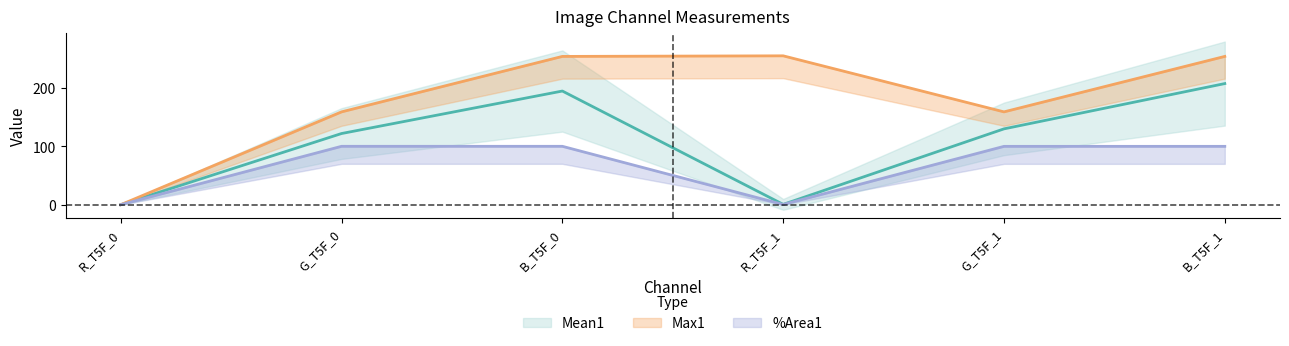

Is this an area chart (filled region under the line)?

No